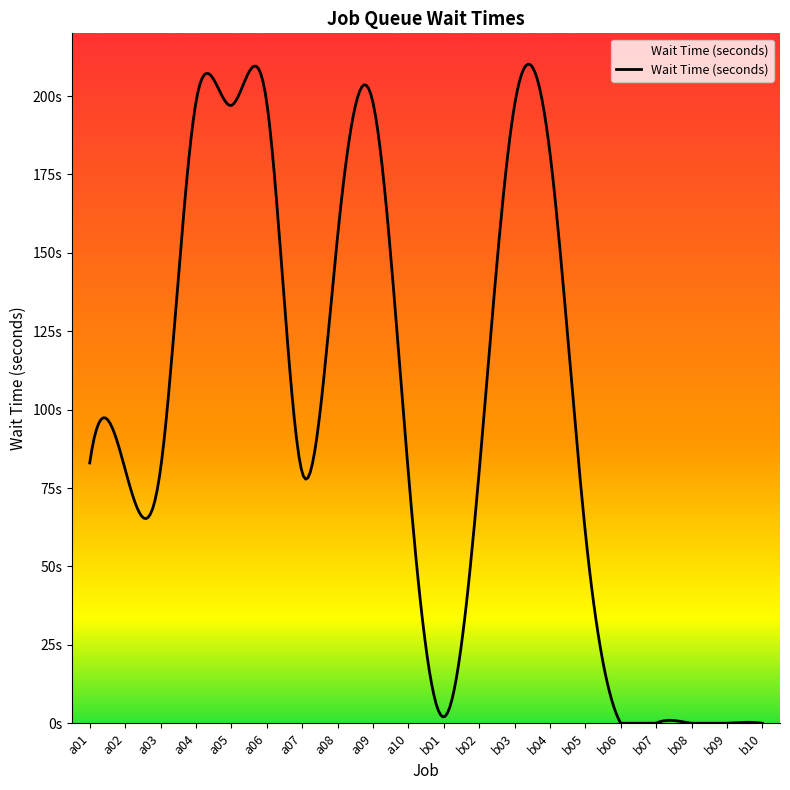

True or false: the data shows 308 at a05.

False